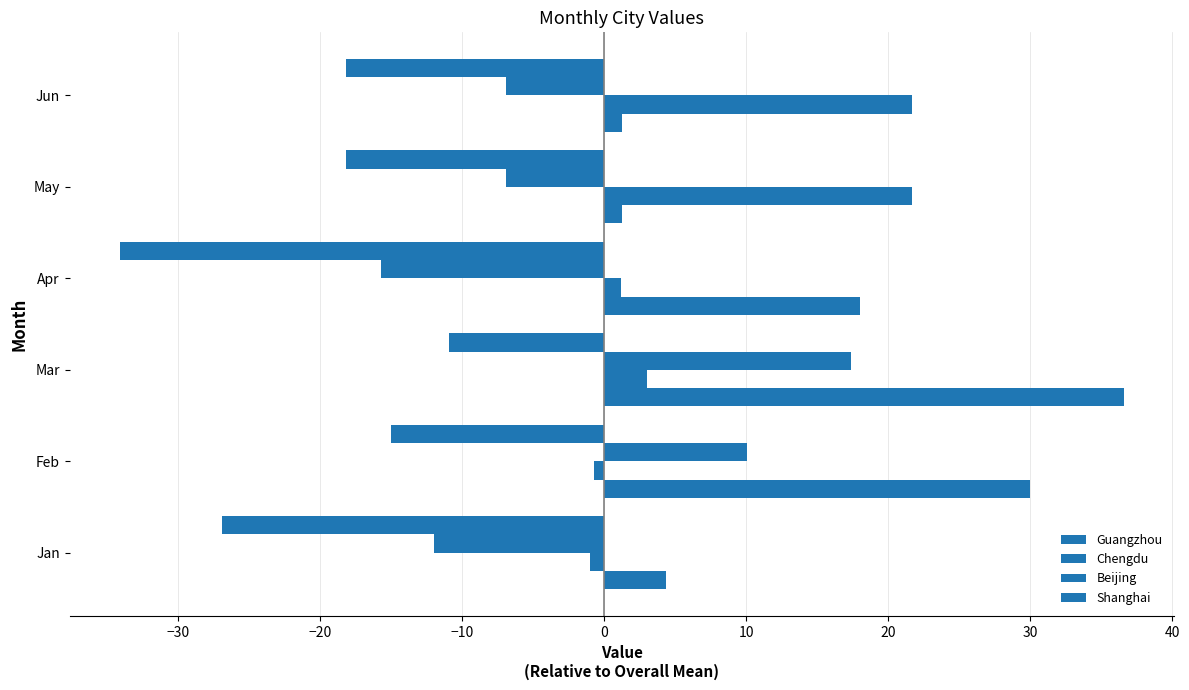

Reading right to left, what are all the values shown in this chart?

Guangzhou: 1.3	1.3	18.0	36.6	30.0	4.4
Chengdu: 21.7	21.7	1.2	3.0	-0.7	-1.0
Beijing: -6.9	-6.9	-15.7	17.4	10.1	-12.0
Shanghai: -18.2	-18.2	-34.1	-10.9	-15.0	-26.9